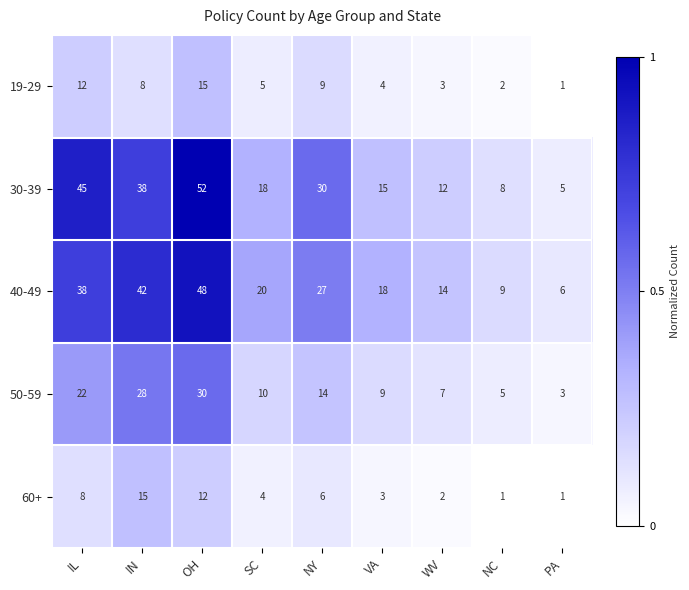

How many distinct data groups are displayed?

5